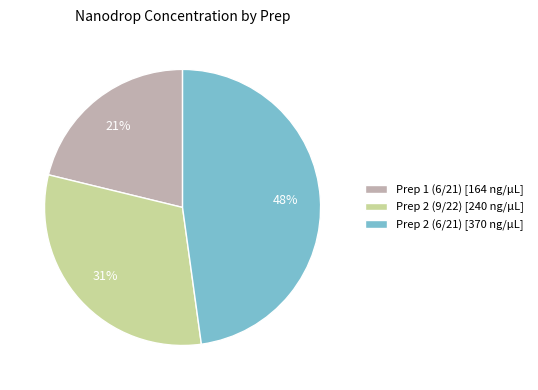

Rank the categories by value from highest to lowest.

Prep 2 (6/21), Prep 2 (9/22), Prep 1 (6/21)